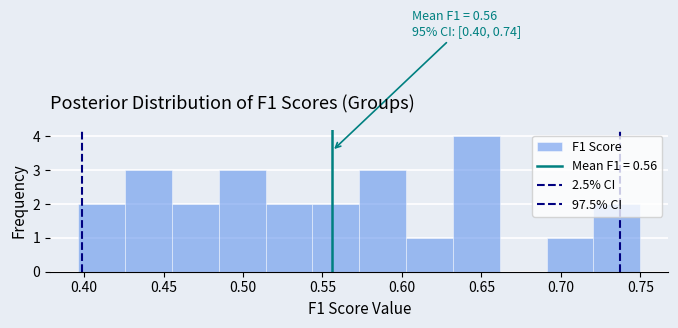

Over which range of the x-axis is the bar tallest?

0.630 to 0.660